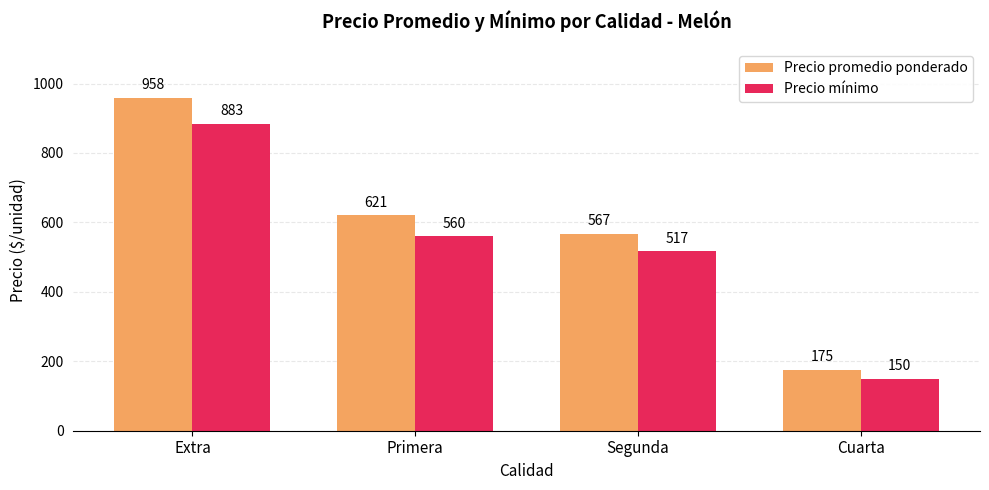

How many bars are there in total?

8